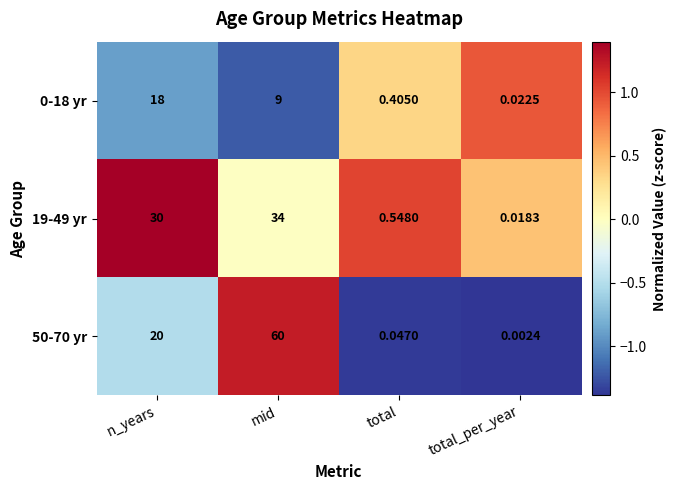

Is the value of 50-70 yr at mid greater than the value of 19-49 yr at total_per_year?

Yes